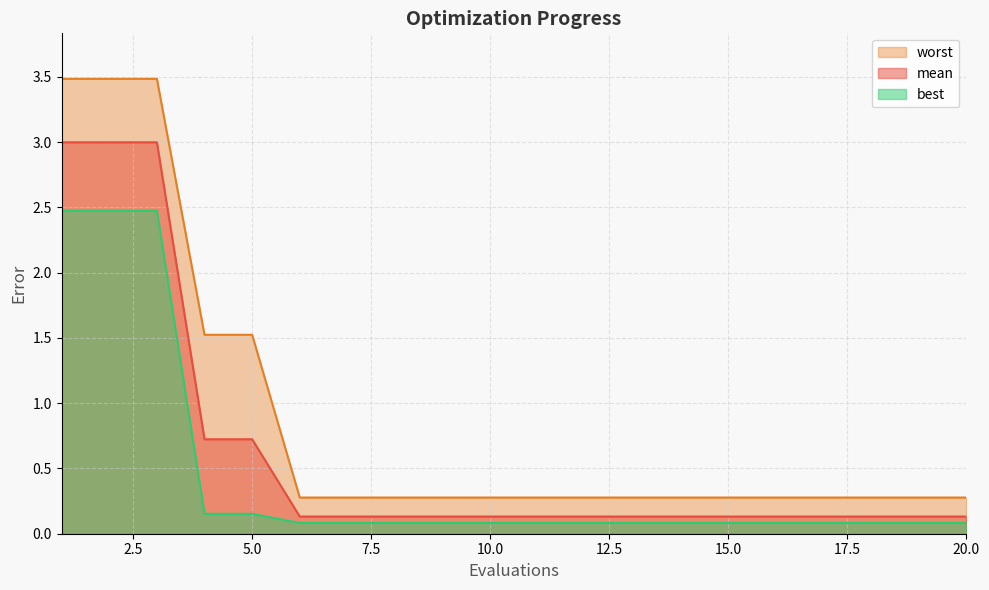

At 7, list the series in order from smallest to largest.

best, mean, worst